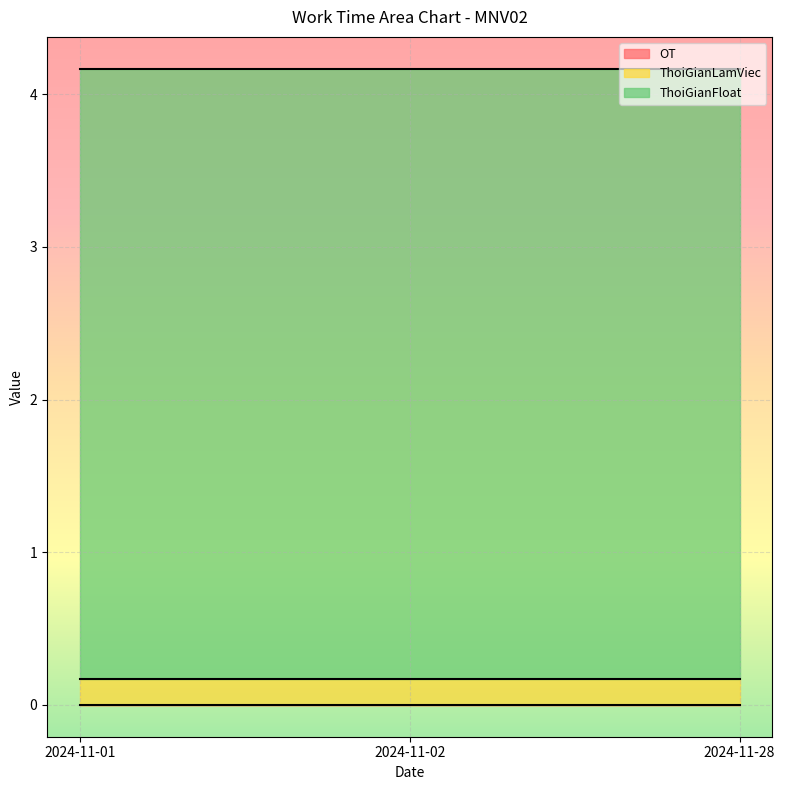

How many distinct data groups are displayed?

3